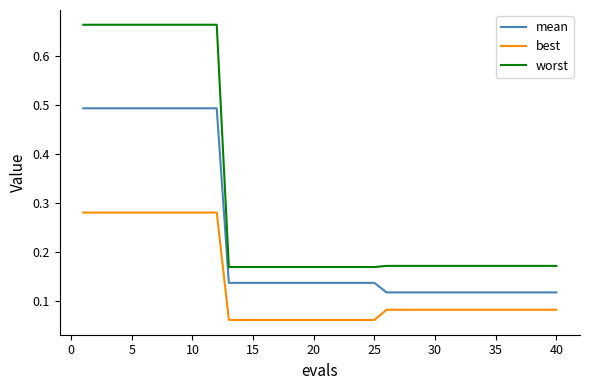

True or false: worst and mean cross at least once.

False